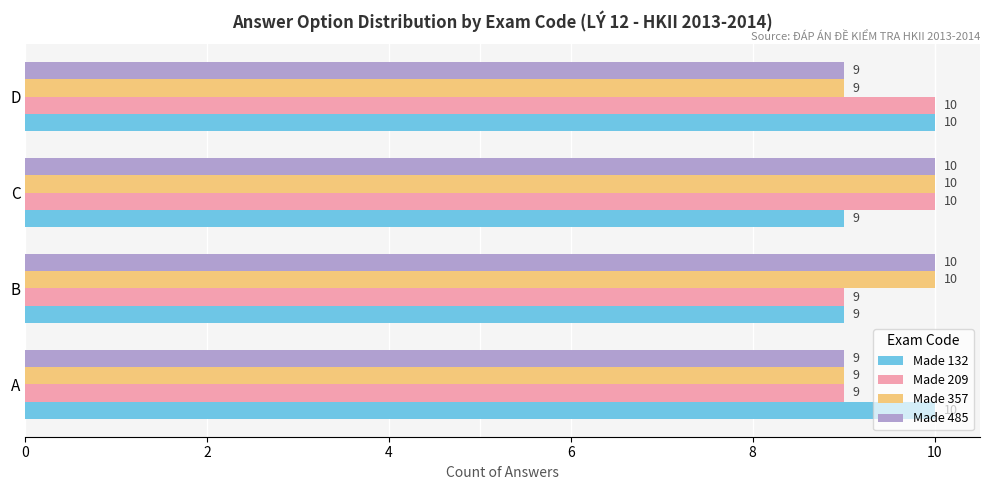

What is the difference between the second highest and minimum values in the Made 485 series?

1